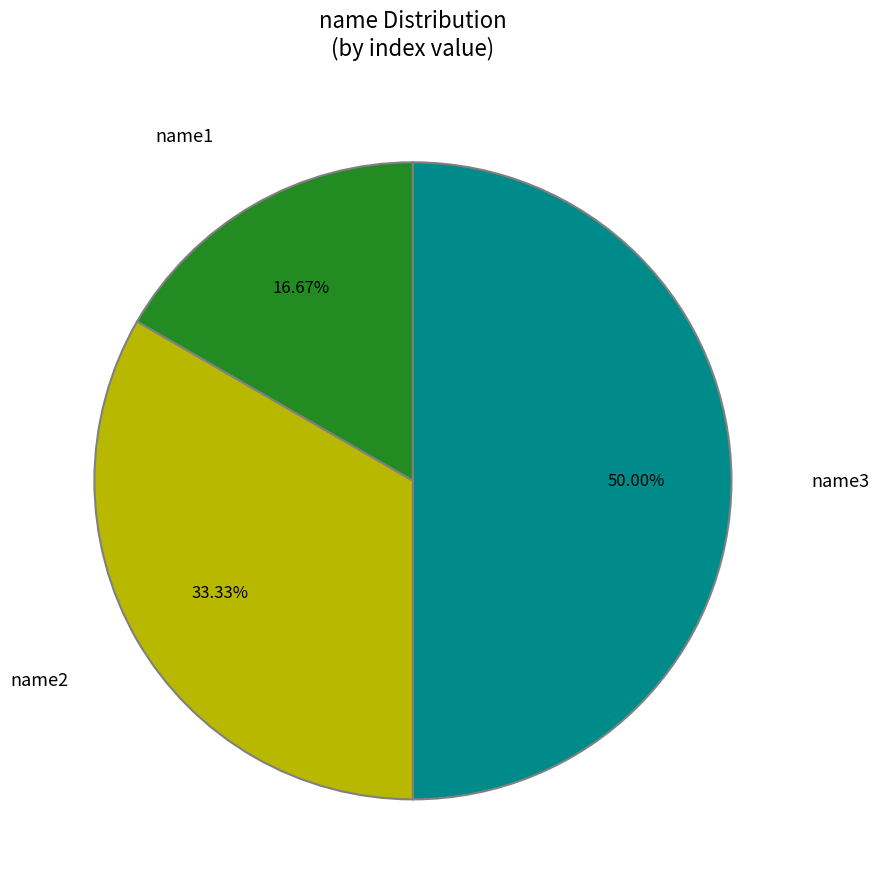

What is the ratio of the value at name3 to the value at name1?

3.0